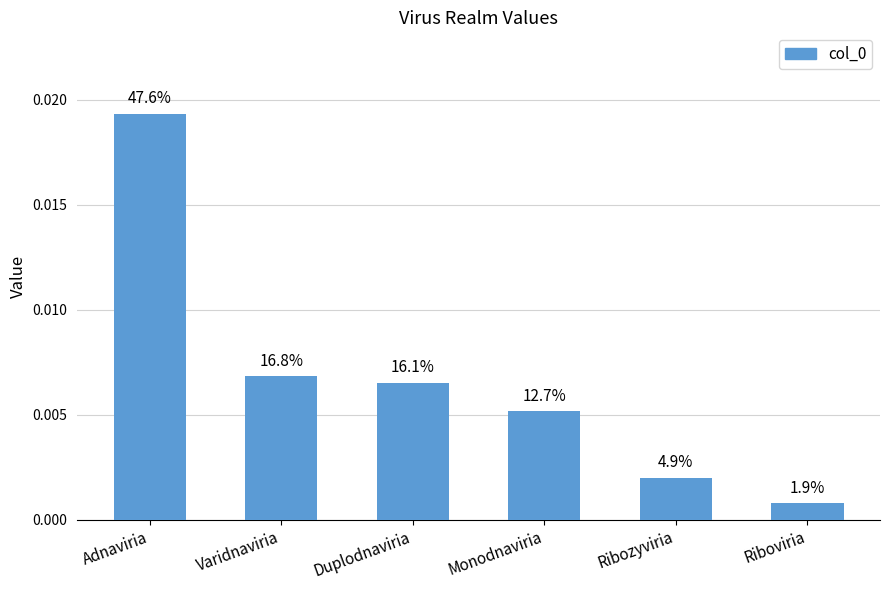

What position from the left is Adnaviria?

1